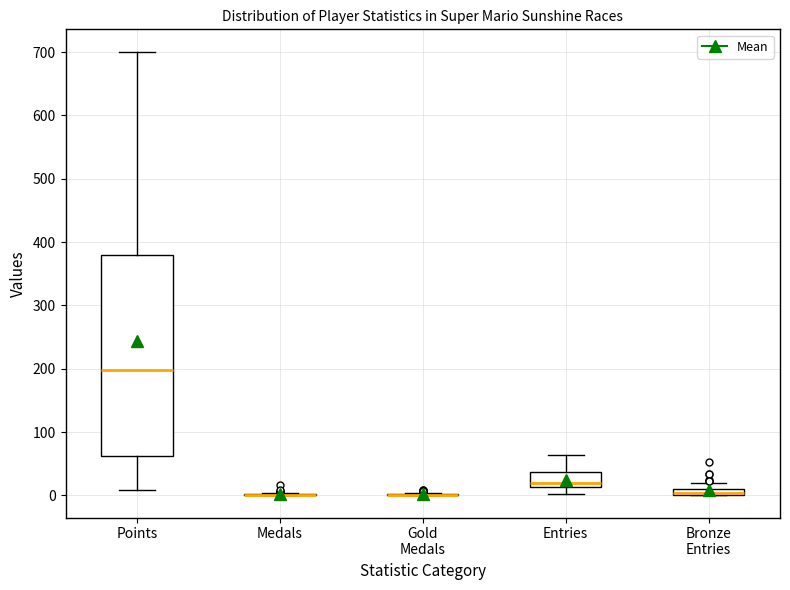

Which box is the tallest, from its lower edge to its upper edge?

Points